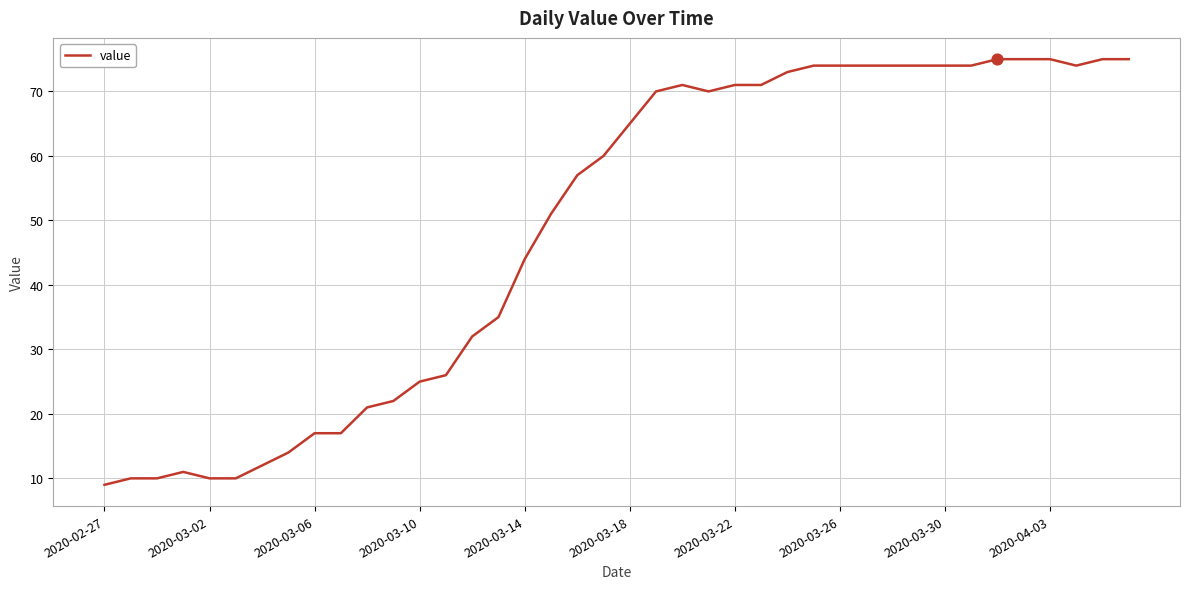

What is the greatest value displayed?

75